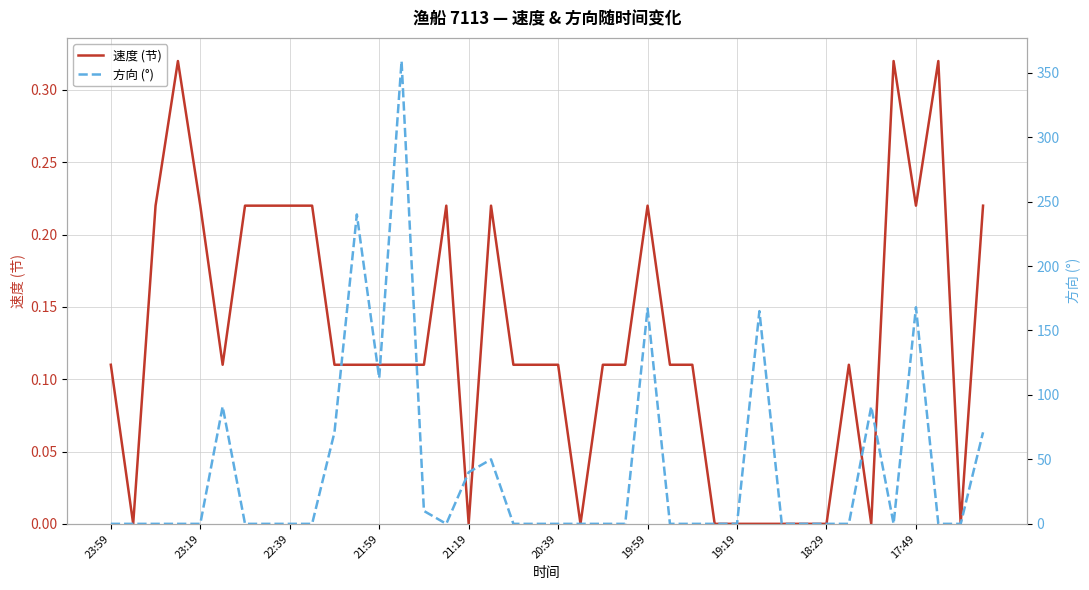

How many values in 速度 (节) are above zero?

29